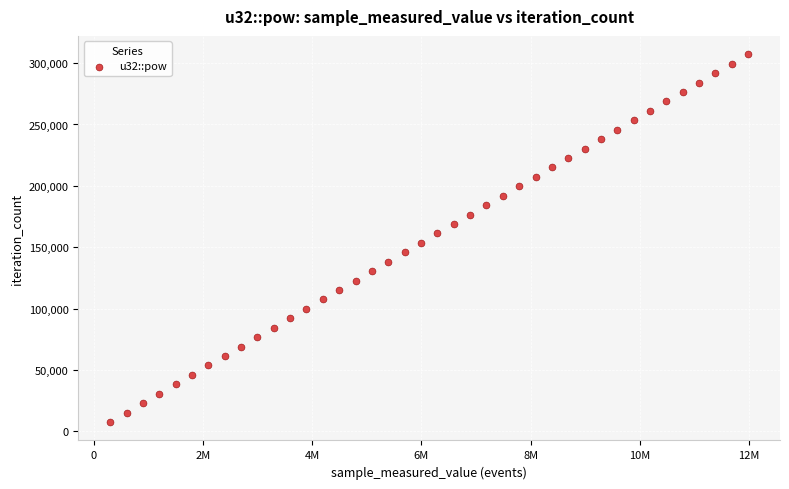

What is the range of Y values (max minus min)?

299481